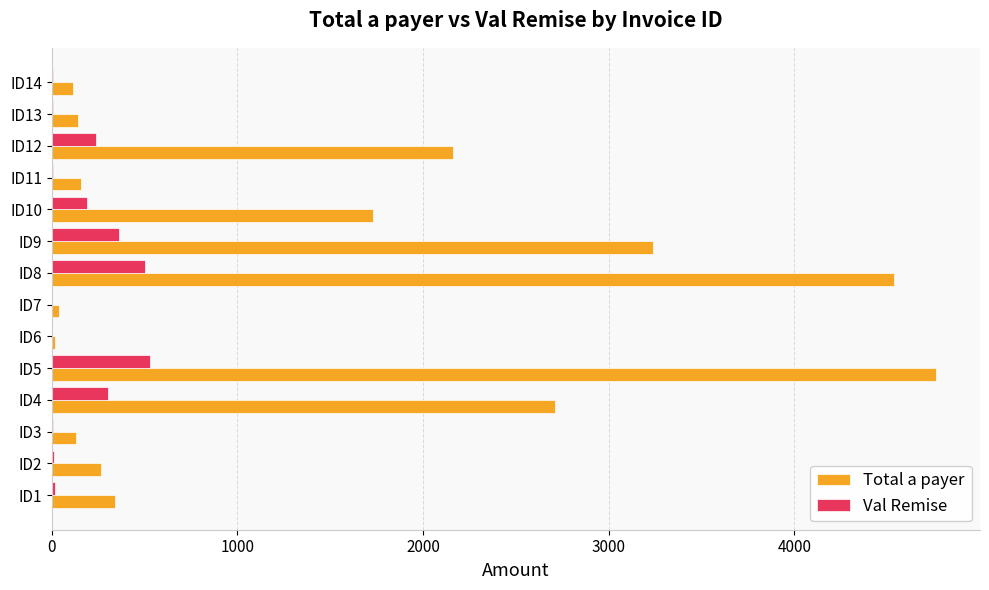

How many series are shown in this chart?

2